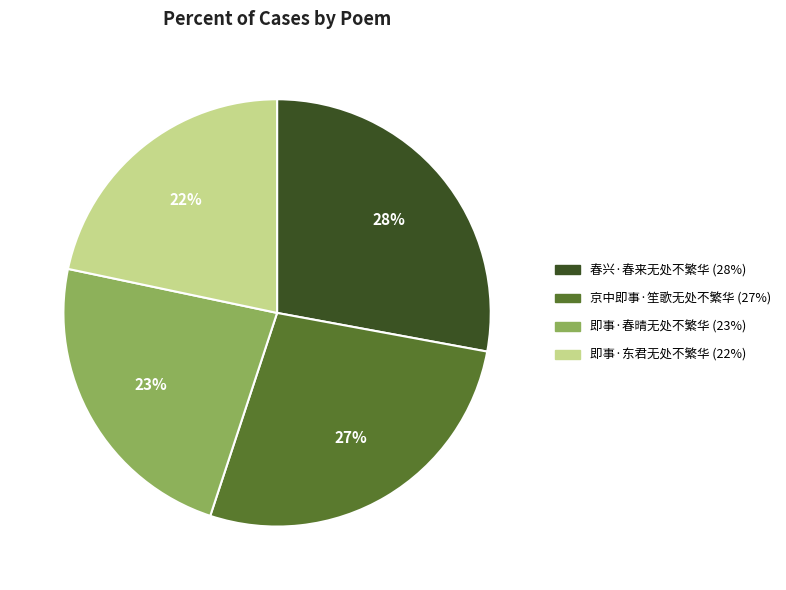

What percentage is the 京中即事·笙歌无处不繁华 slice, to the nearest percent?

27%